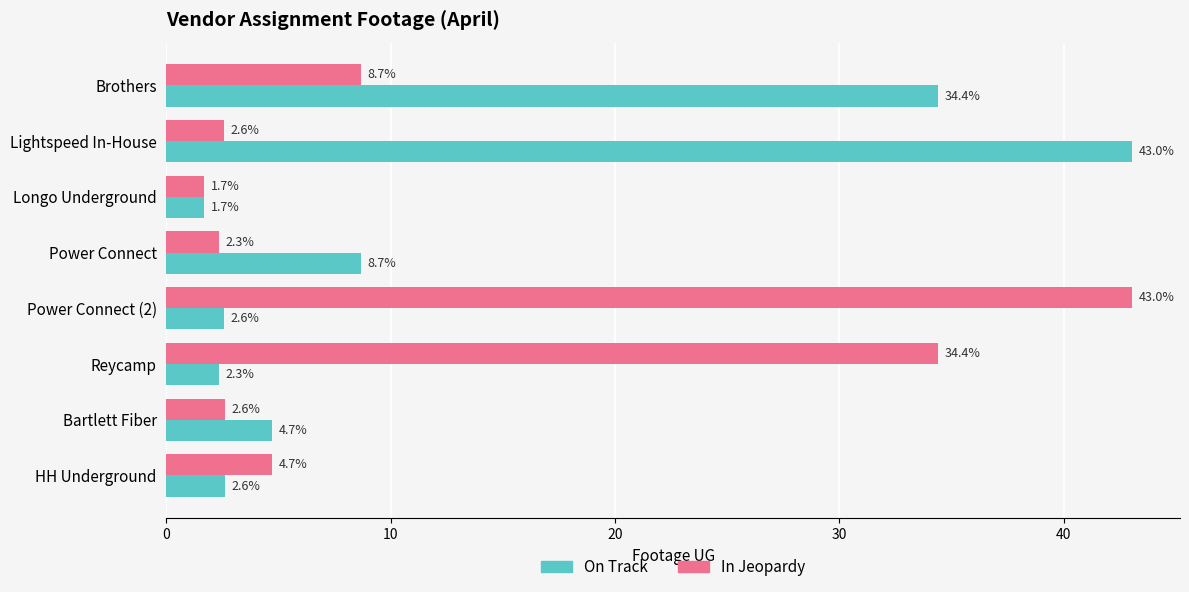

What is the lowest value of the In Jeopardy series?

1.7